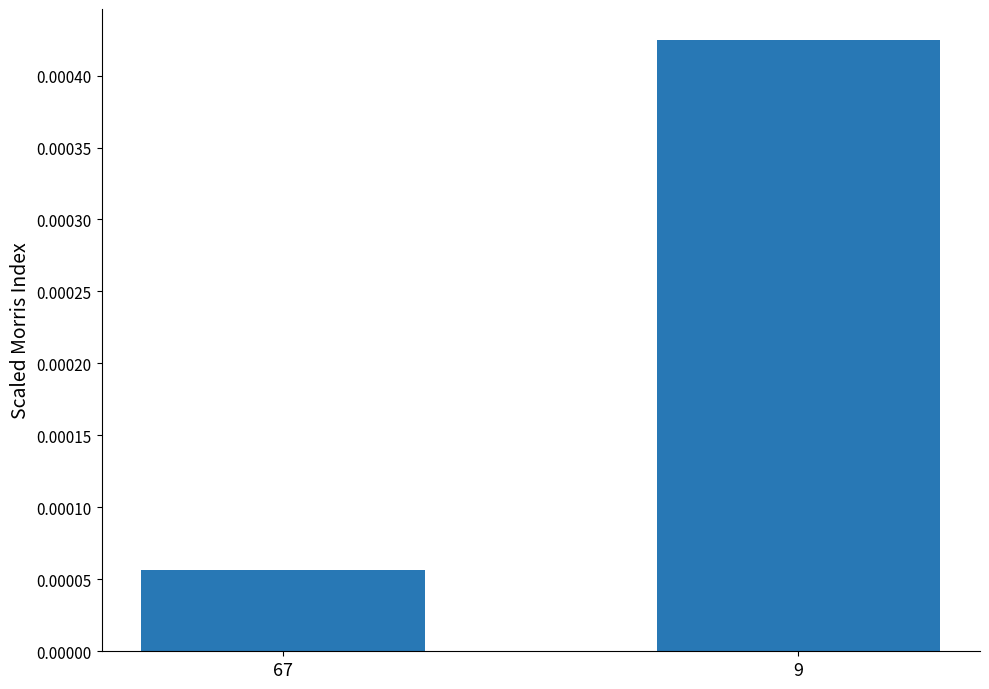

How many bars are there in total?

2